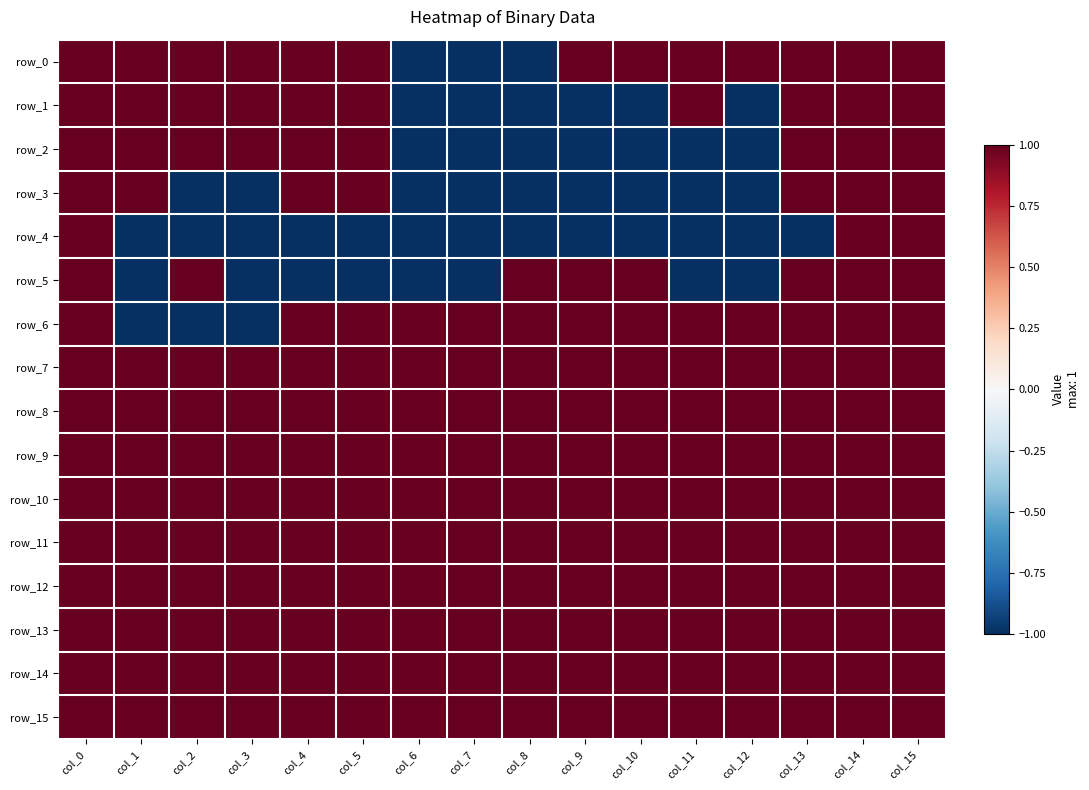

At which category does the chart reach its peak across all series?

col_0